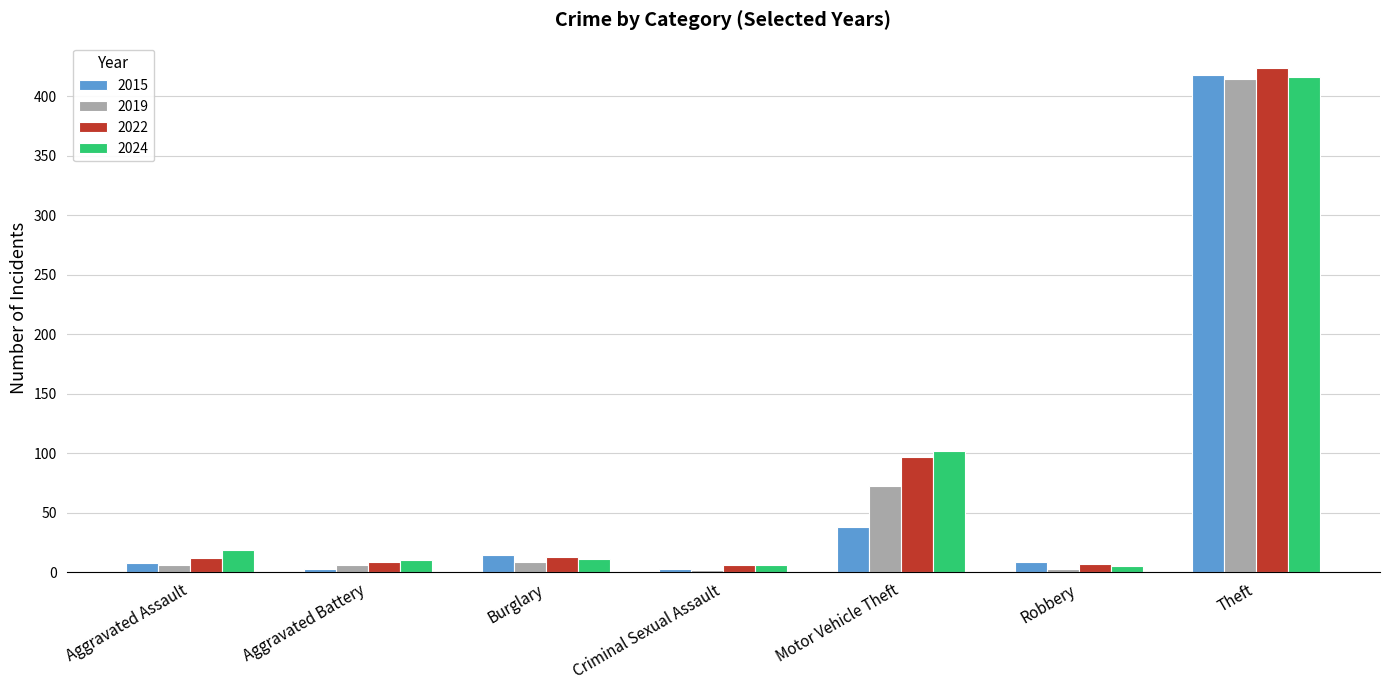

What is the difference between the maximum and second lowest values in the 2022 series?

417